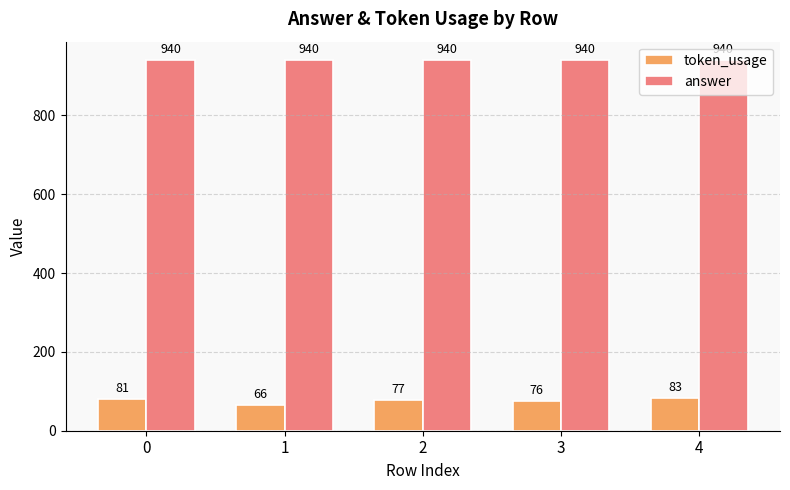

What are all the series names shown in the legend?

token_usage, answer